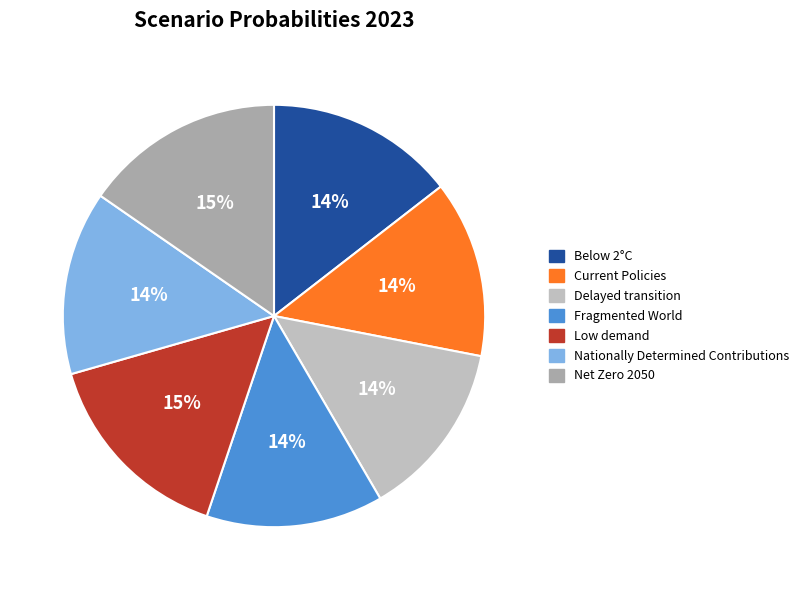

Rank the categories by value from highest to lowest.

Low demand, Net Zero 2050, Below 2°C, Nationally Determined Contributions, Current Policies, Delayed transition, Fragmented World